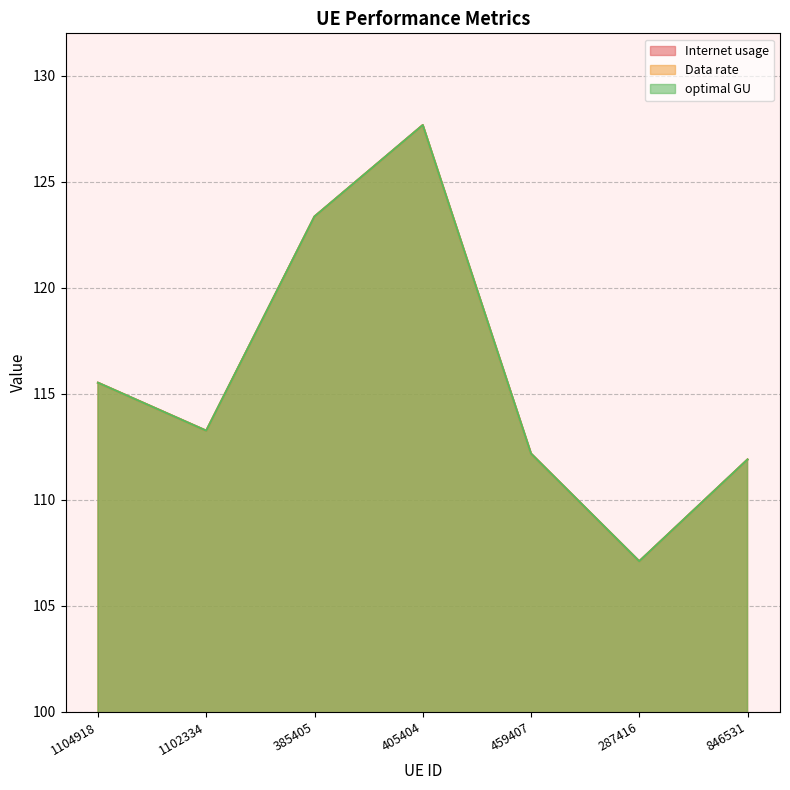

True or false: Data rate has more than 0 interior local peaks.

True